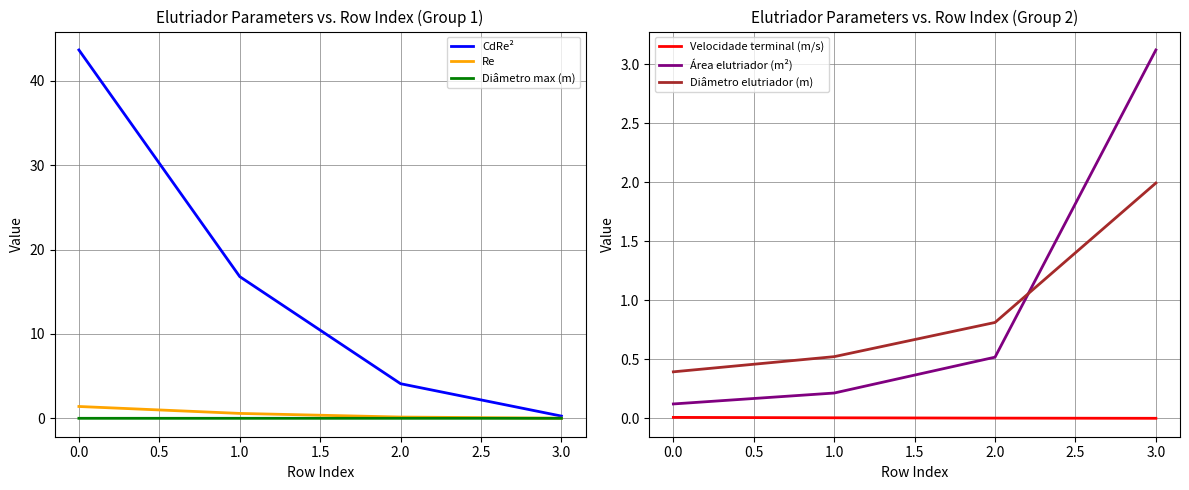

Reading left to right, transcribe all the data shown in this chart.

CdRe²: 43.7	16.8	4.1	0.3
Re: 1.4	0.6	0.1	0.0
Diâmetro max (m): 0.0	0.0	0.0	0.0
Velocidade terminal (m/s): 0.0	0.0	0.0	0.0
Área elutriador (m²): 0.1	0.2	0.5	3.1
Diâmetro elutriador (m): 0.4	0.5	0.8	2.0